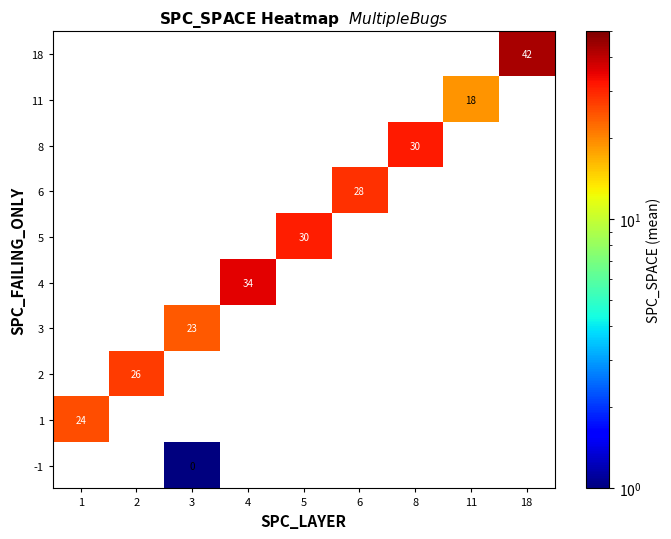

True or false: 11 has a value of 18 at 11.

True